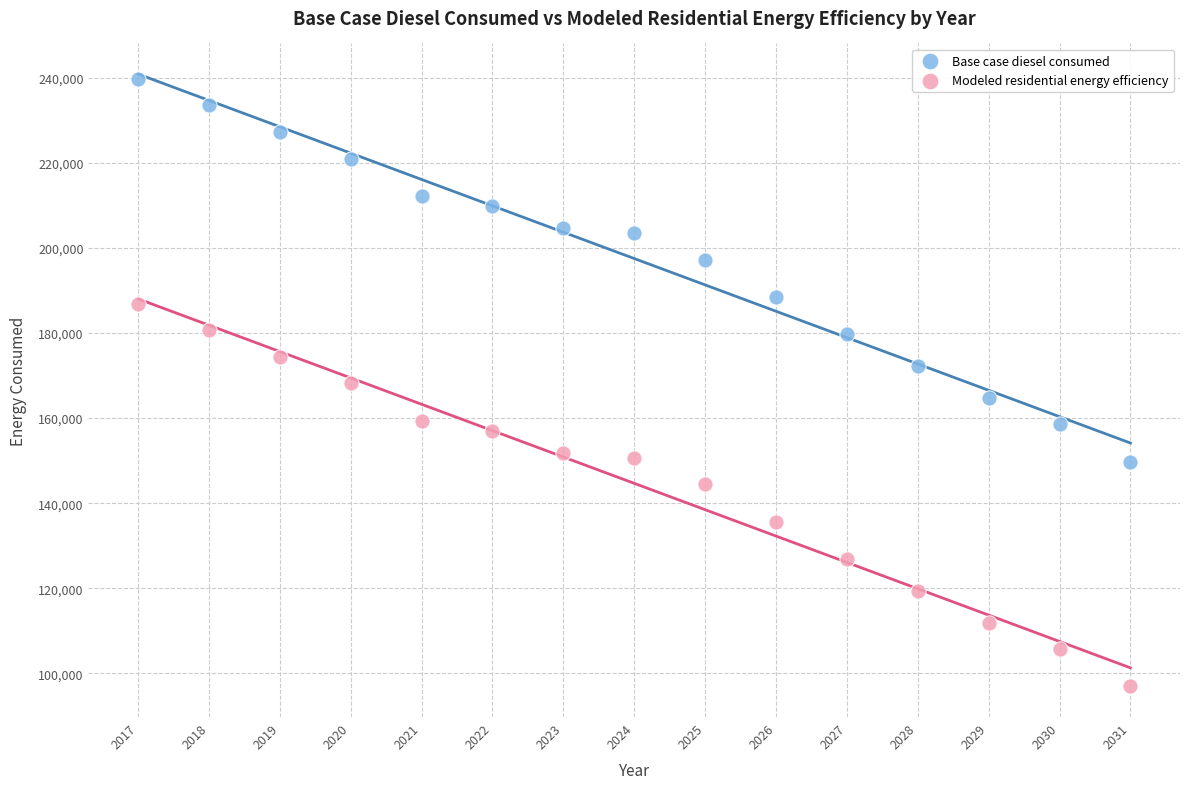

What are all the series names shown in the legend?

Base case diesel consumed, Modeled residential energy efficiency